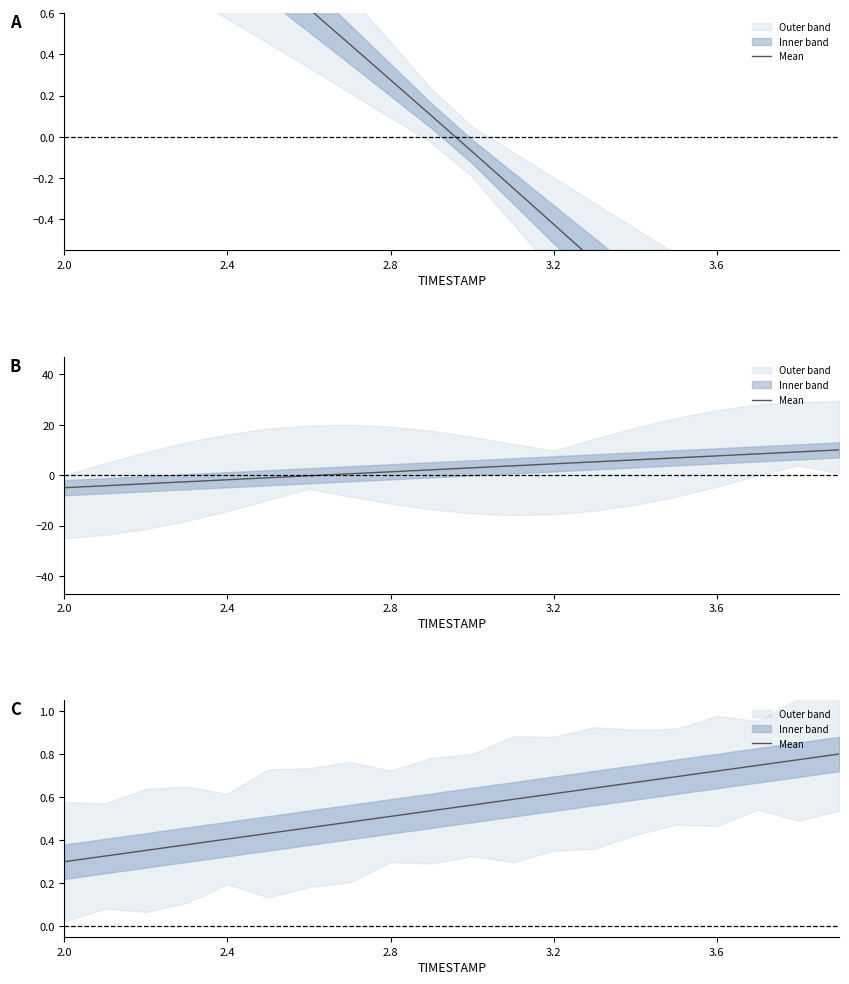

Where is the data nearest to the value 0?

2.0